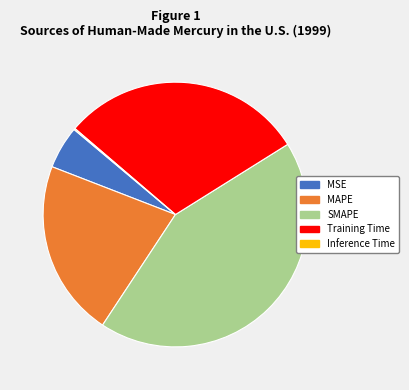

Between SMAPE and MAPE, which is larger?

SMAPE